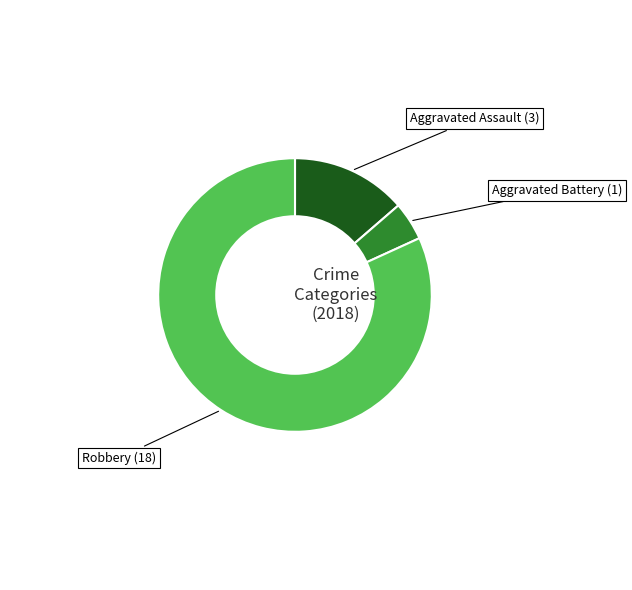

Is there a majority slice in this chart?

Yes